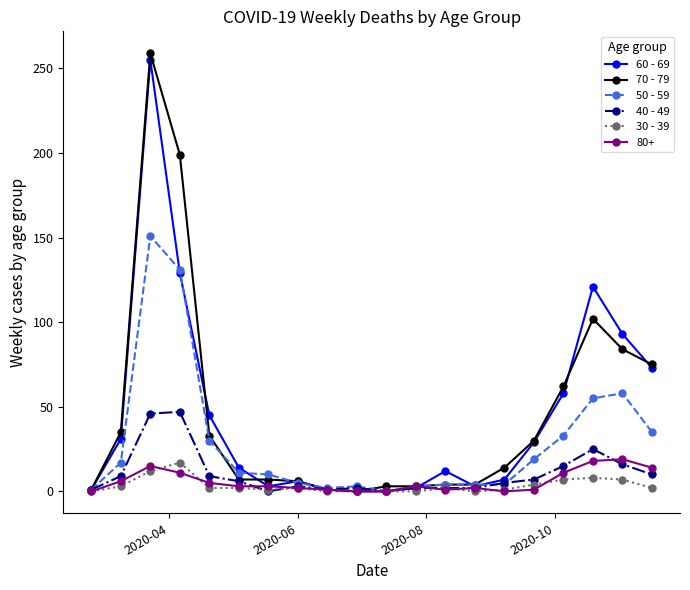

Which series has the largest range (max minus min)?

70 - 79